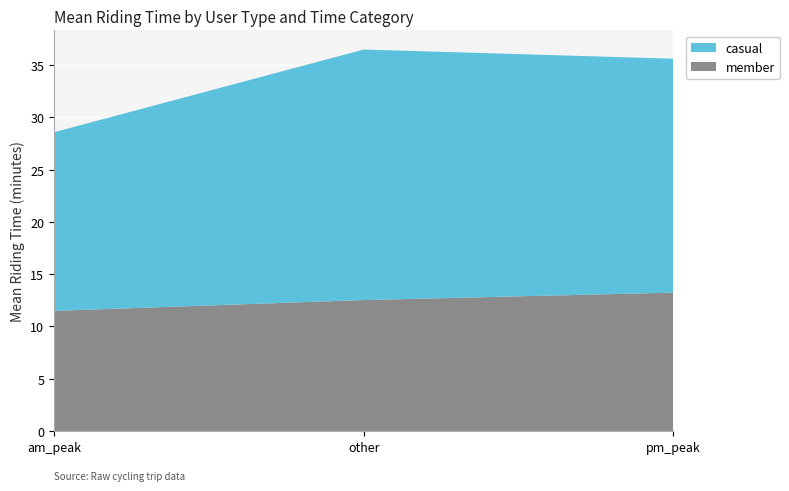

What is the total value across all series at pm_peak?

35.6